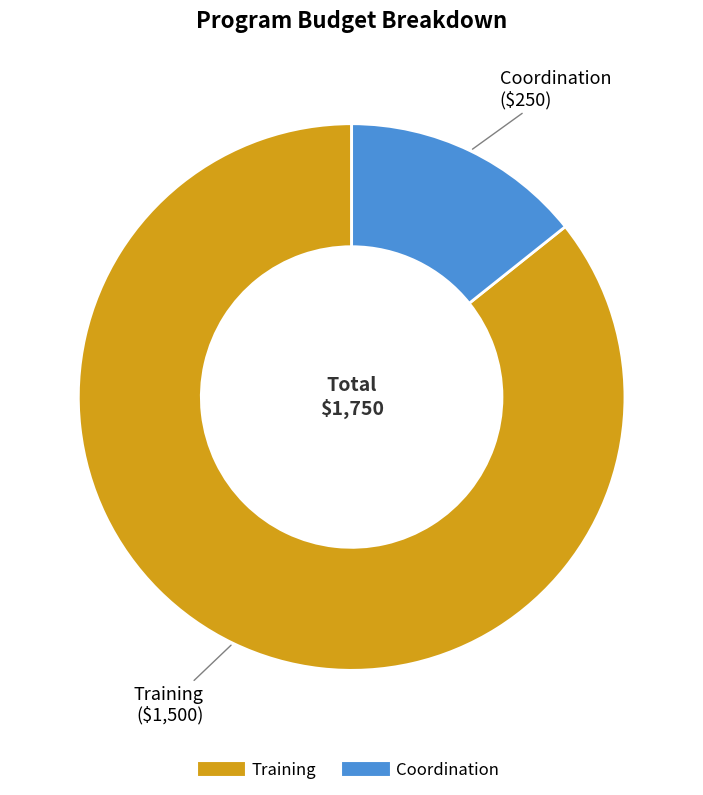

Rank the categories by value from lowest to highest.

Coordination, Training